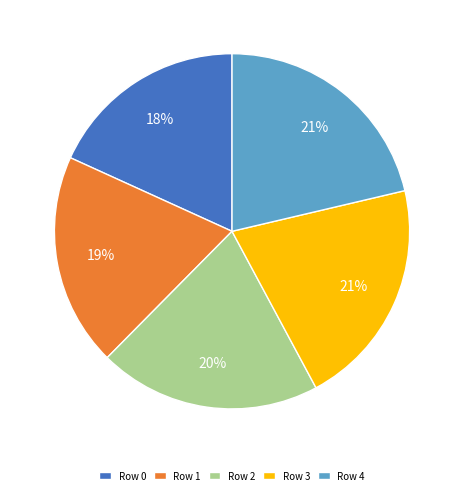

Does any single category account for the majority?

No